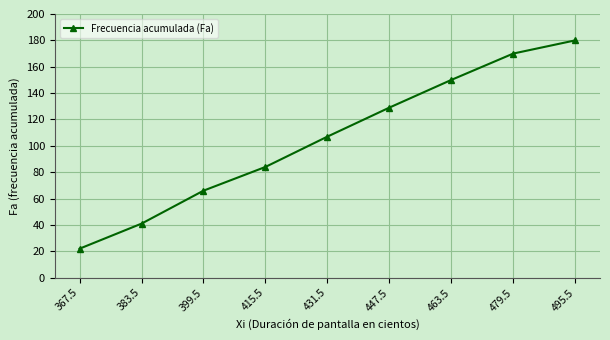

Does the chart have visible grid lines?

Yes